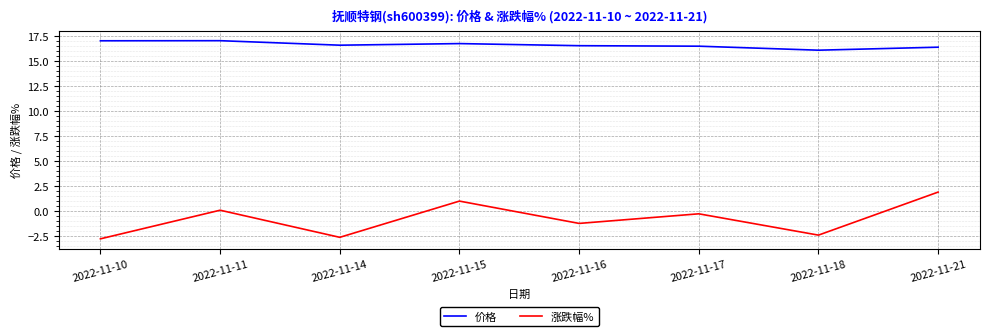

True or false: 涨跌幅% has a value of 0.8 at 2022-11-21.

False